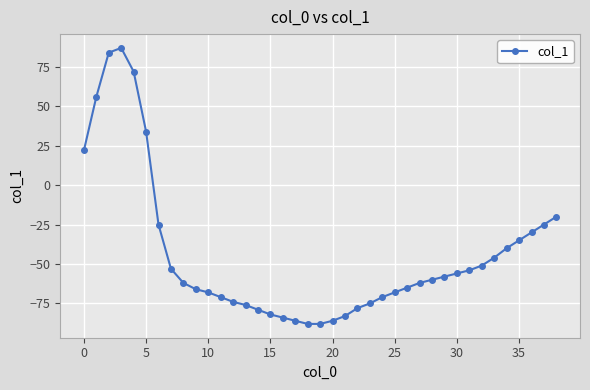

How many interior local peaks (higher than both neighbors) does the data have?

1